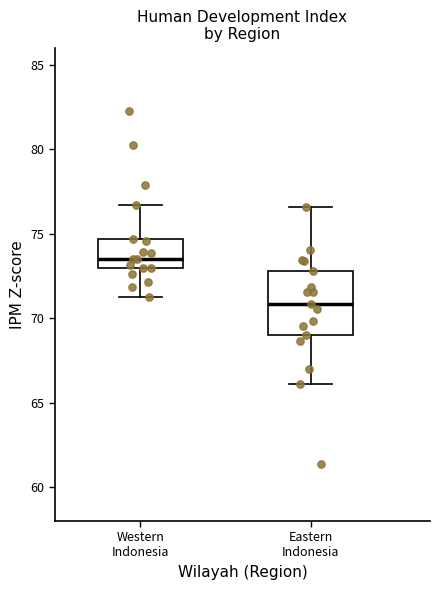

Which box has the lowest median line?

Eastern Indonesia